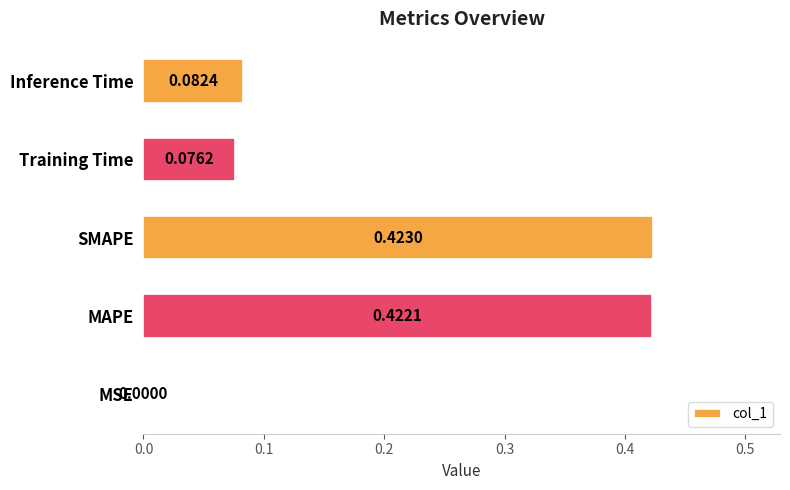

How many series are shown in this chart?

1